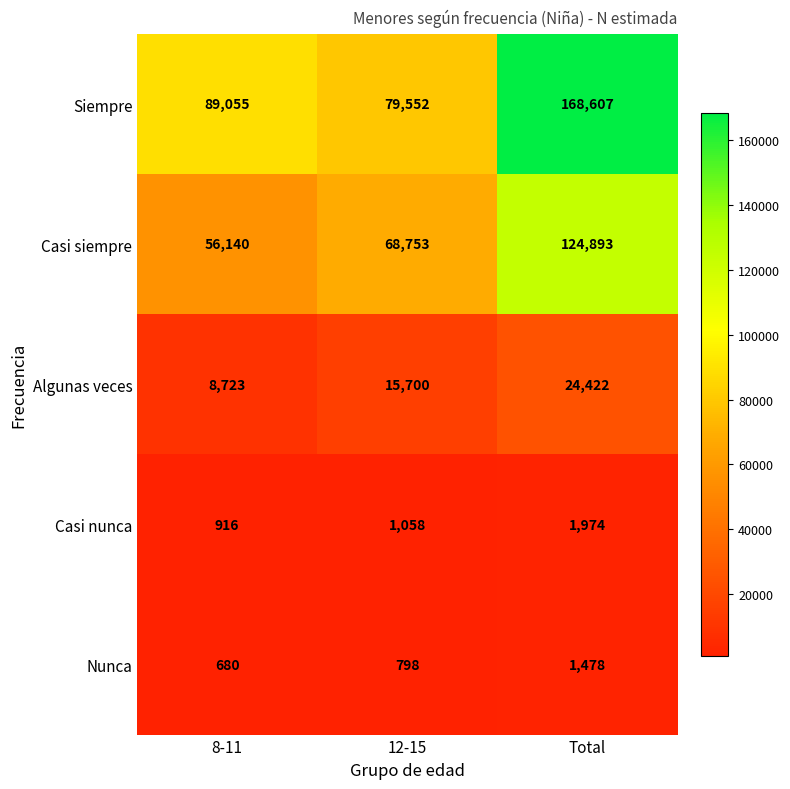

The value of Nunca at 12-15 is 798. True or false?

True